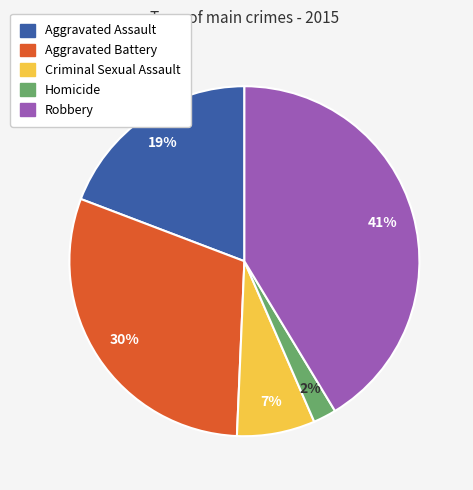

Rank the categories by value from highest to lowest.

Robbery, Aggravated Battery, Aggravated Assault, Criminal Sexual Assault, Homicide